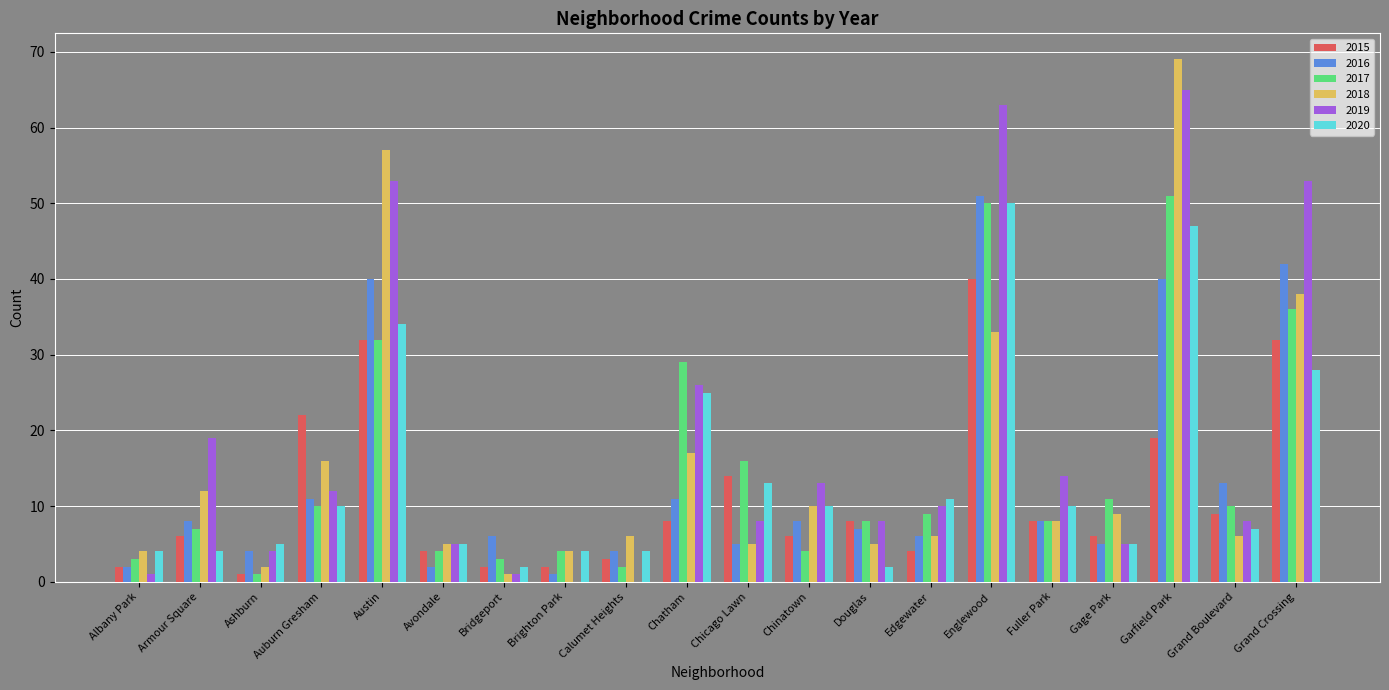

What is the total value across all series at Avondale?

25